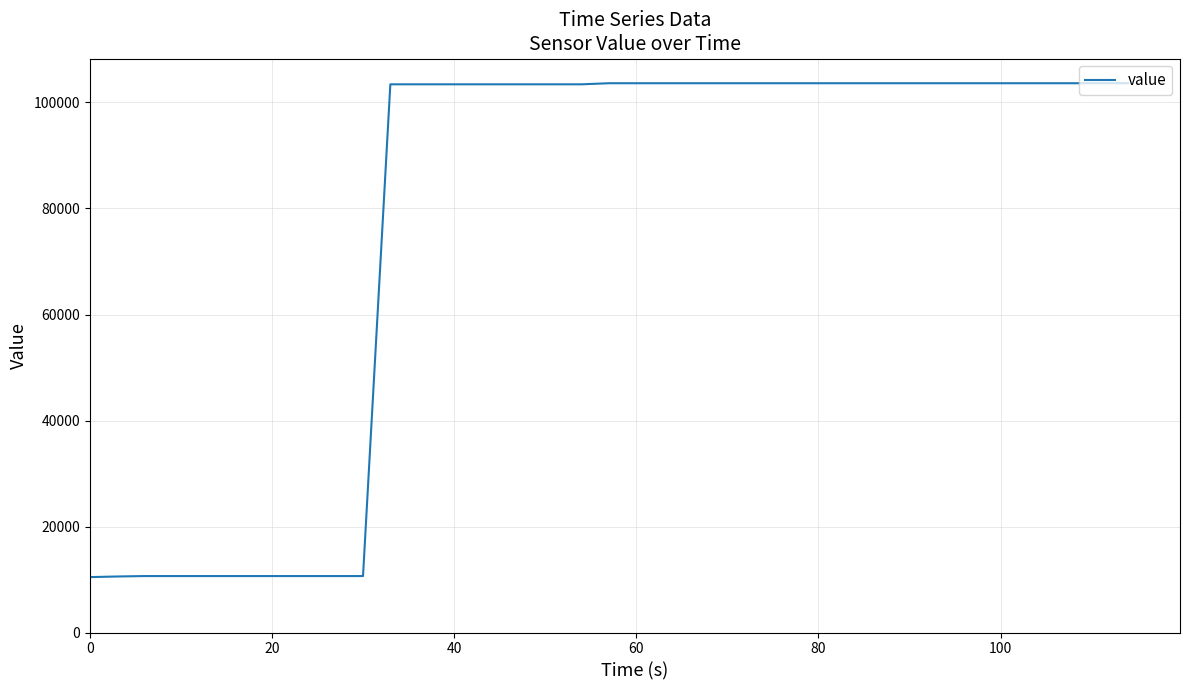

What is the smallest value displayed?

10454